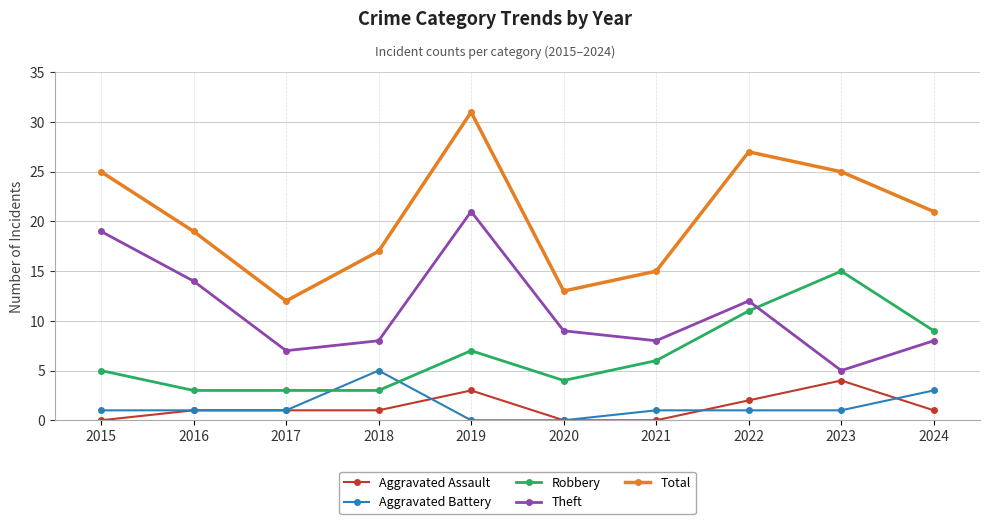

Reading right to left, what are all the values shown in this chart?

Aggravated Assault: 1	4	2	0	0	3	1	1	1	0
Aggravated Battery: 3	1	1	1	0	0	5	1	1	1
Robbery: 9	15	11	6	4	7	3	3	3	5
Theft: 8	5	12	8	9	21	8	7	14	19
Total: 21	25	27	15	13	31	17	12	19	25